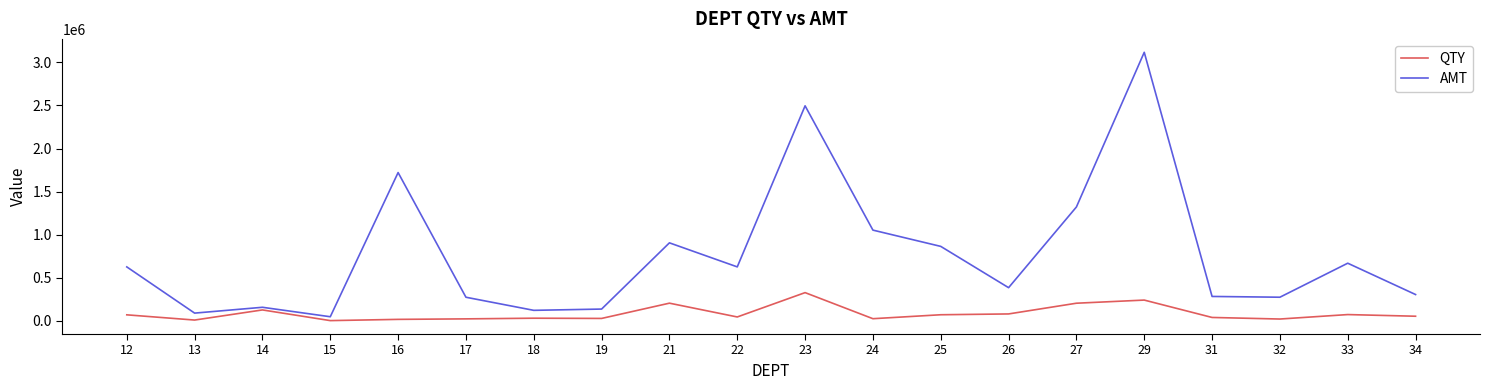

What is the sum of the QTY values at 17 and 23?

351841.6